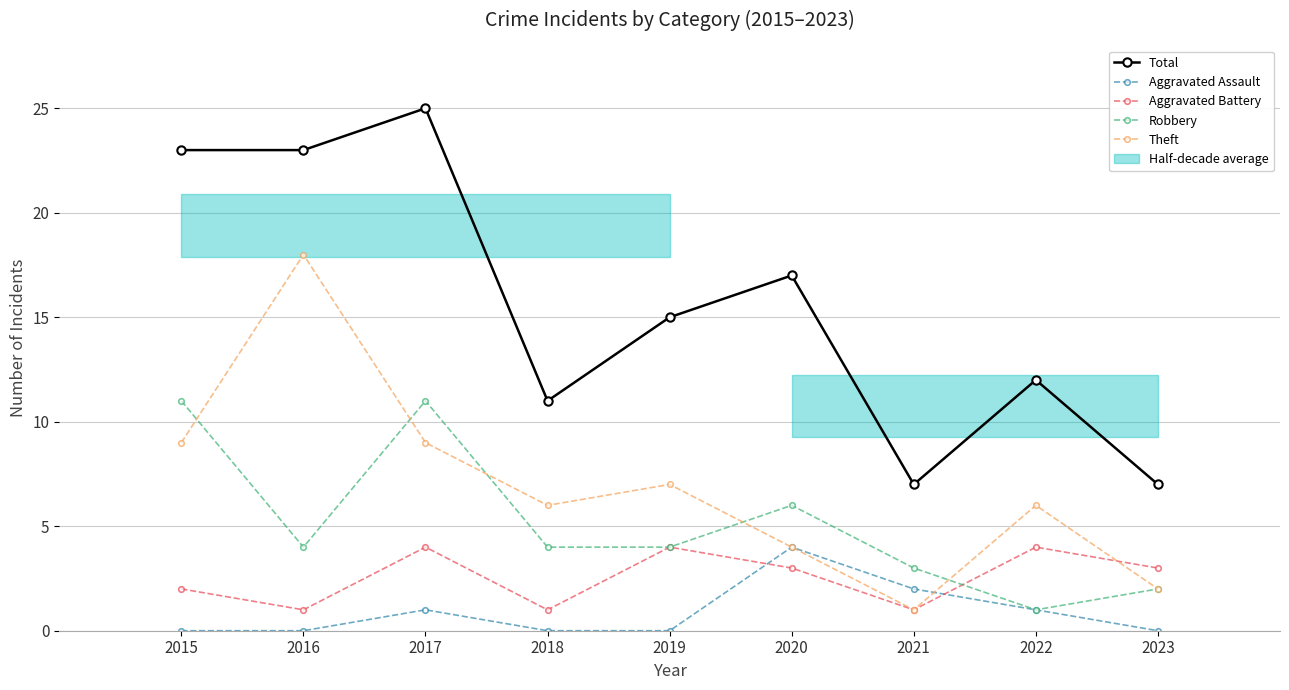

What is the value of the Theft point at the 9th from the left?

2